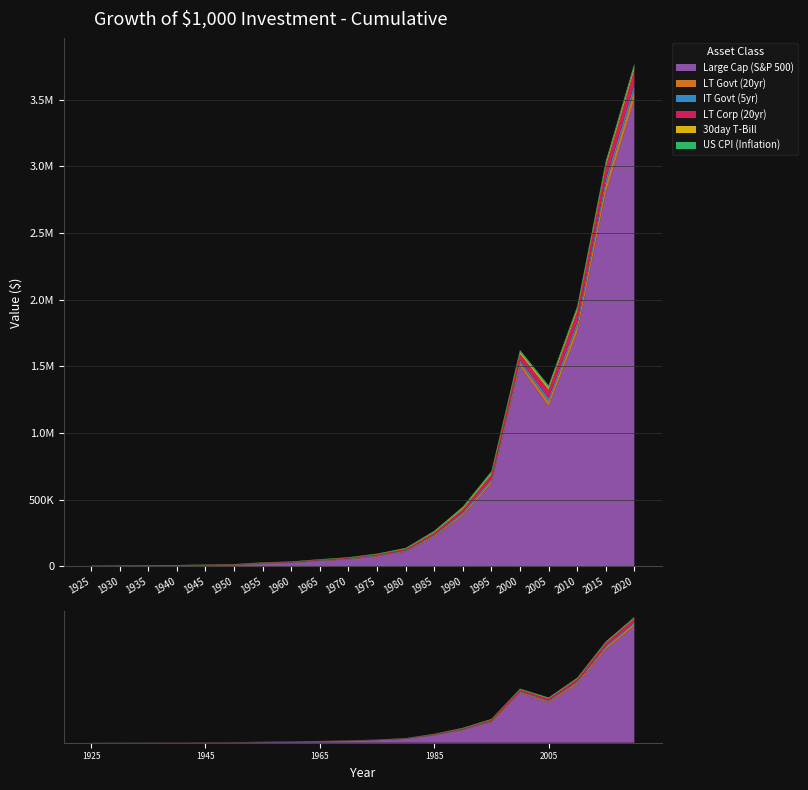

Reading right to left, list all the values displayed in this chart.

Large Cap (S&P 500): 3500000.0	2800000.0	1750000.0	1200000.0	1500000.0	620000.0	380000.0	220000.0	110000.0	75000.0	52000.0	40000.0	25297.5	18561.4	6360.1	3964.9	1811.7	1767.4	1516.0	1000.0
LT Govt (20yr): 75000.0	65000.0	52000.0	38000.0	28000.0	20000.0	14000.0	9000.0	5500.0	4500.0	3800.0	3200.0	2734.2	2869.9	2693.2	2513.9	2076.1	1624.3	1272.0	1000.0
IT Govt (5yr): 43000.0	38000.0	31000.0	25000.0	19000.0	15000.0	11000.0	8000.0	5200.0	4000.0	3300.0	2900.0	2535.3	2391.8	2226.6	2081.6	1899.4	1587.4	1257.6	1000.0
LT Corp (20yr): 110000.0	95000.0	80000.0	62000.0	48000.0	35000.0	24000.0	16000.0	9000.0	6500.0	5100.0	4200.0	3494.3	3527.5	3197.8	2930.0	2480.1	1982.1	1323.0	1000.0
30day T-Bill: 23000.0	22000.0	20000.0	18000.0	15000.0	12000.0	9500.0	6500.0	4200.0	2800.0	2100.0	1700.0	1486.4	1385.2	1287.0	1237.2	1220.8	1214.8	1183.0	1000.0
US CPI (Inflation): 22000.0	19500.0	17500.0	15500.0	13500.0	11500.0	9500.0	7000.0	4500.0	3000.0	2200.0	1850.0	1614.5	1497.2	1396.7	1016.8	787.7	771.0	899.4	1000.0